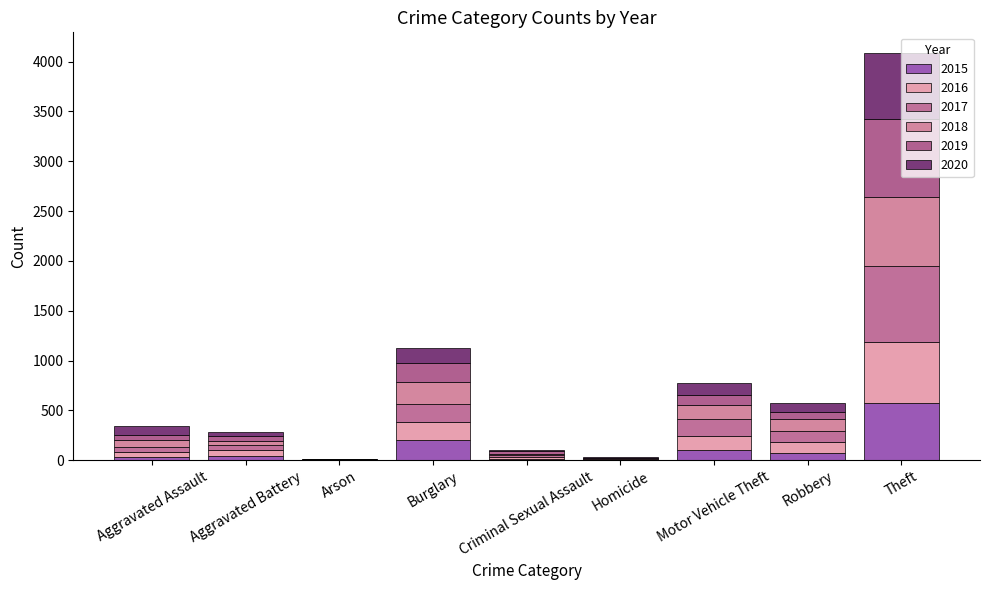

What is the label of the 8th bar from the left?

Robbery